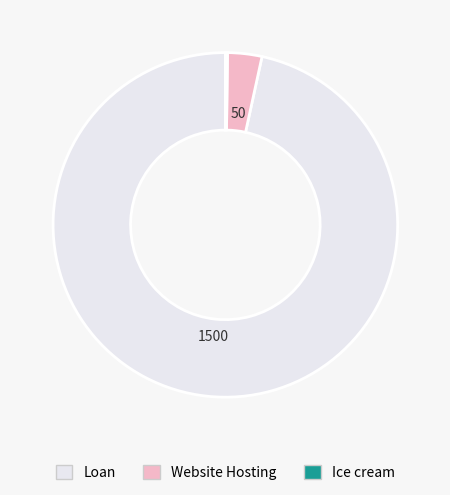

Do Loan and Website Hosting together represent more than half of the pie?

Yes